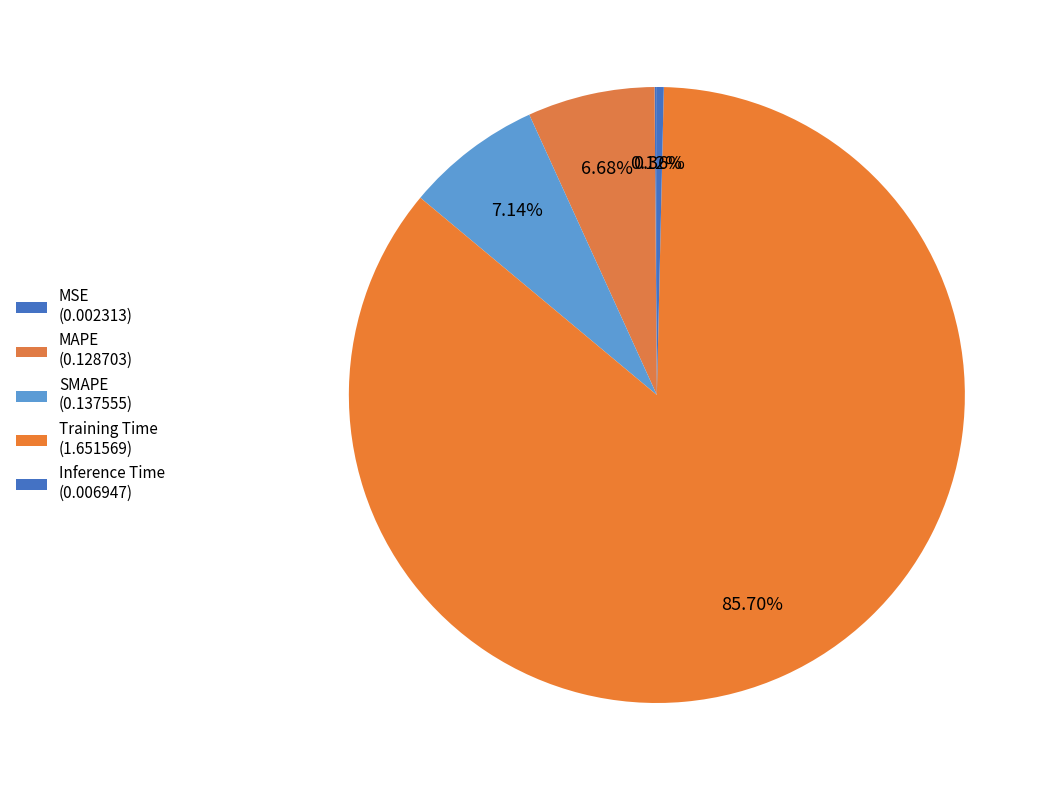

The SMAPE slice represents 7% of the pie. True or false?

True